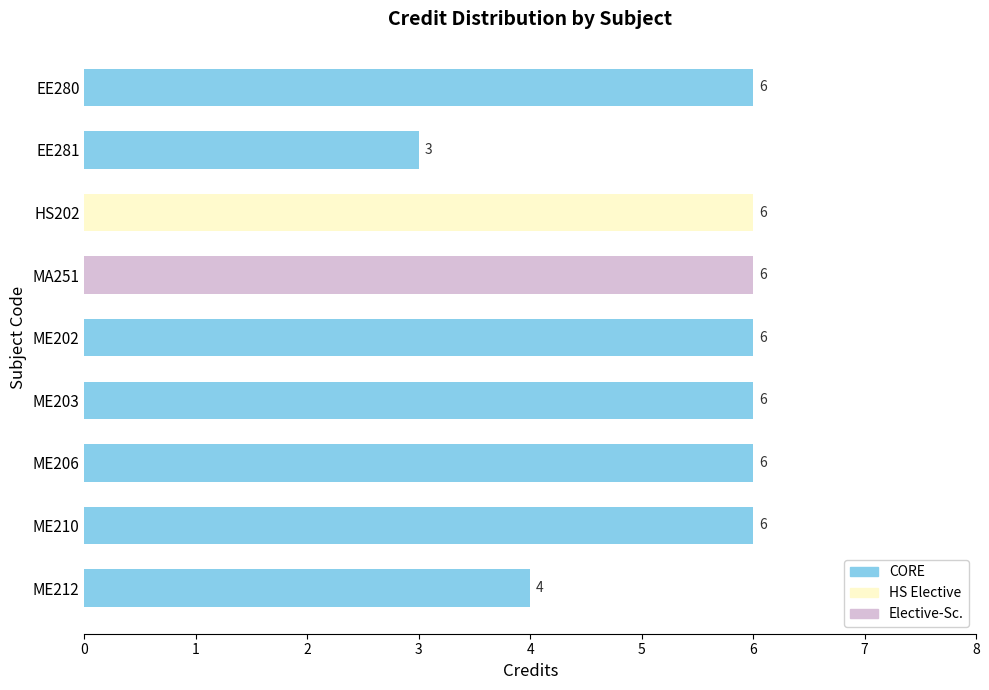

What is the difference between the maximum and minimum values?

3